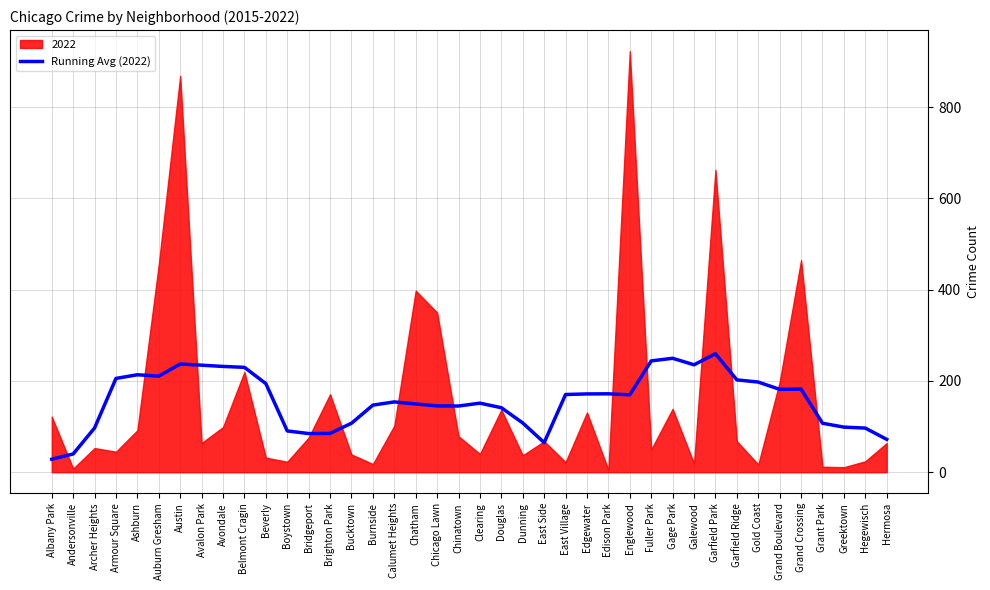

Reading left to right, transcribe all the data shown in this chart.

Albany Park=28.5	Andersonville=40.0	Archer Heights=97.0	Armour Square=205.6	Ashburn=213.6	Auburn Gresham=210.8	Austin=237.2	Avalon Park=234.6	Avondale=231.9	Belmont Cragin=229.9	Beverly=194.2	Boystown=90.5	Bridgeport=84.8	Brighton Park=85.1	Bucktown=107.4	Burnside=147.1	Calumet Heights=154.1	Chatham=149.6	Chicago Lawn=145.4	Chinatown=145.1	Clearing=151.4	Douglas=141.4	Dunning=108.0	East Side=64.9	East Village=170.4	Edgewater=171.6	Edison Park=171.9	Englewood=169.6	Fuller Park=244.0	Gage Park=249.8	Galewood=235.5	Garfield Park=259.6	Garfield Ridge=202.4	Gold Coast=197.6	Grand Boulevard=181.6	Grand Crossing=182.2	Grant Park=107.4	Greektown=98.9	Hegewisch=96.8	Hermosa=72.0